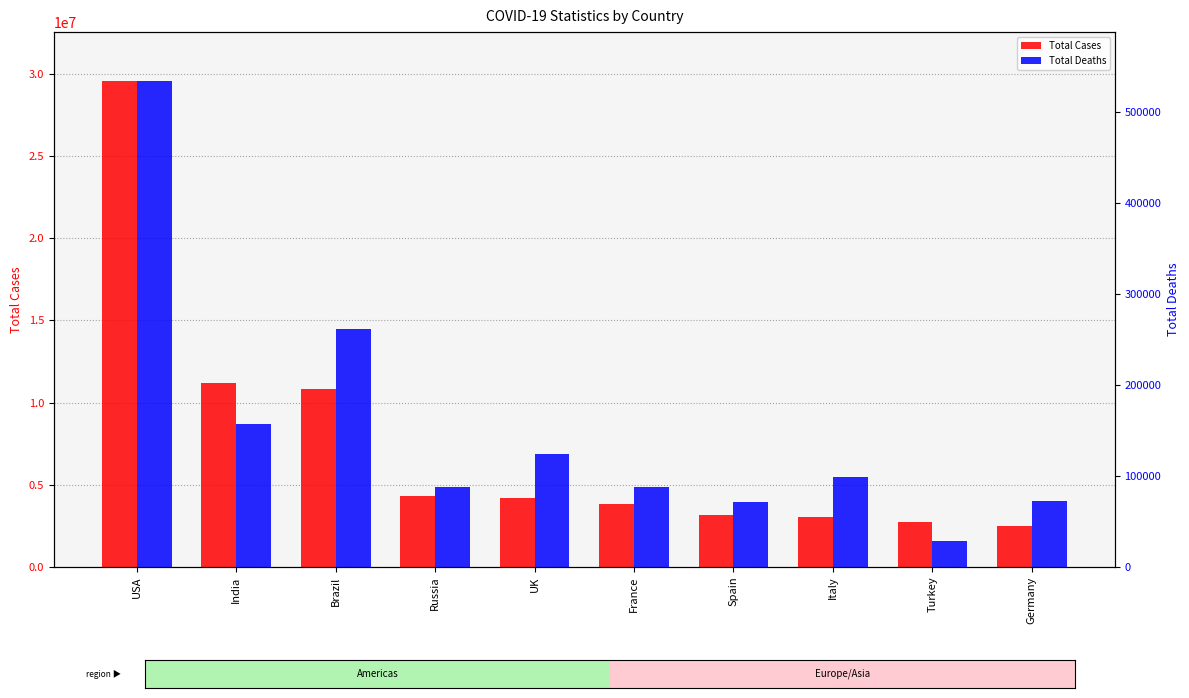

Where is Total Deaths nearest to the value 281723?

Brazil